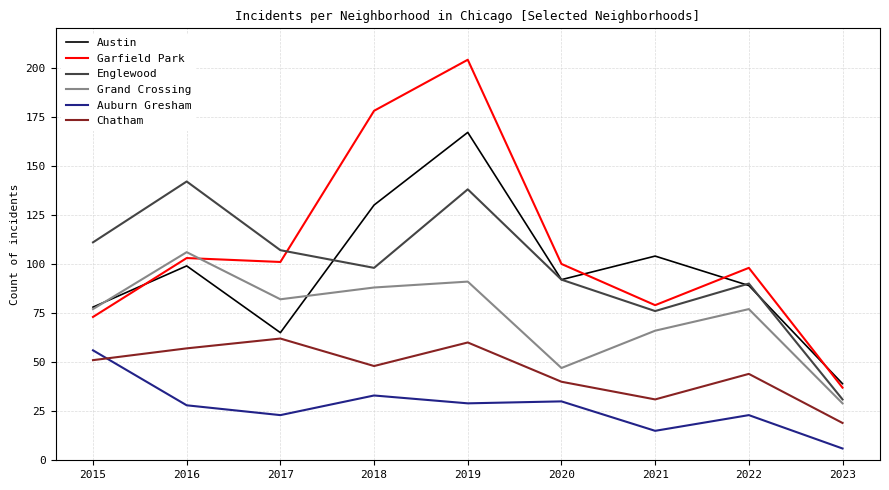

What is the total value across all series at 2015?

446